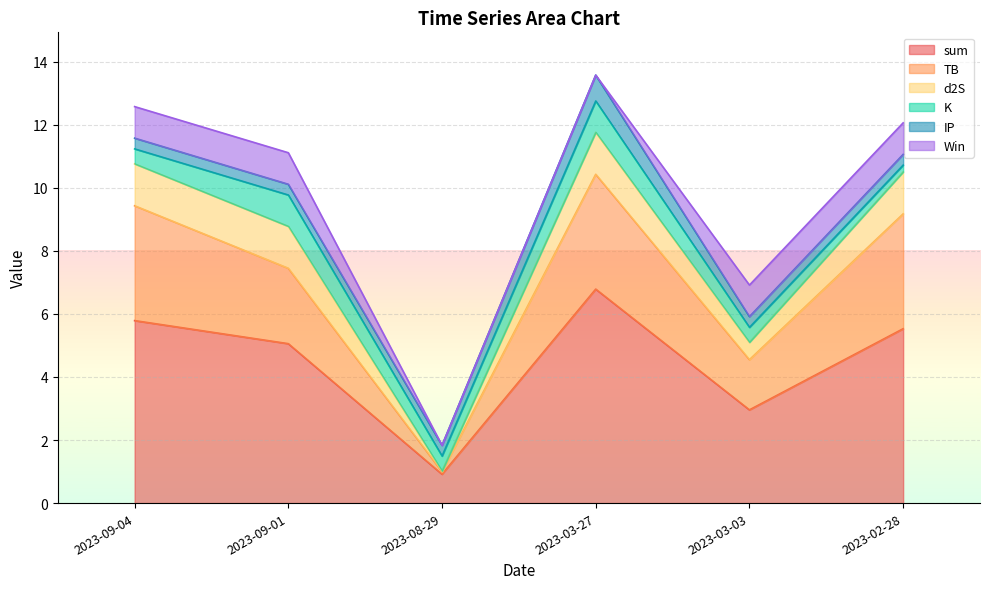

How many categories are shown in the chart?

6